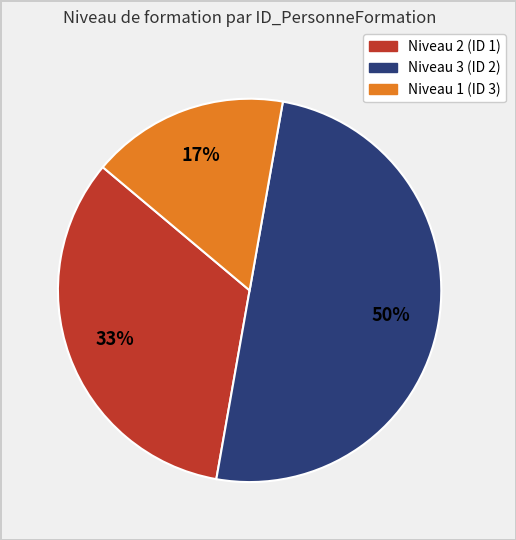

To the nearest percent, what is the average slice percentage?

33%